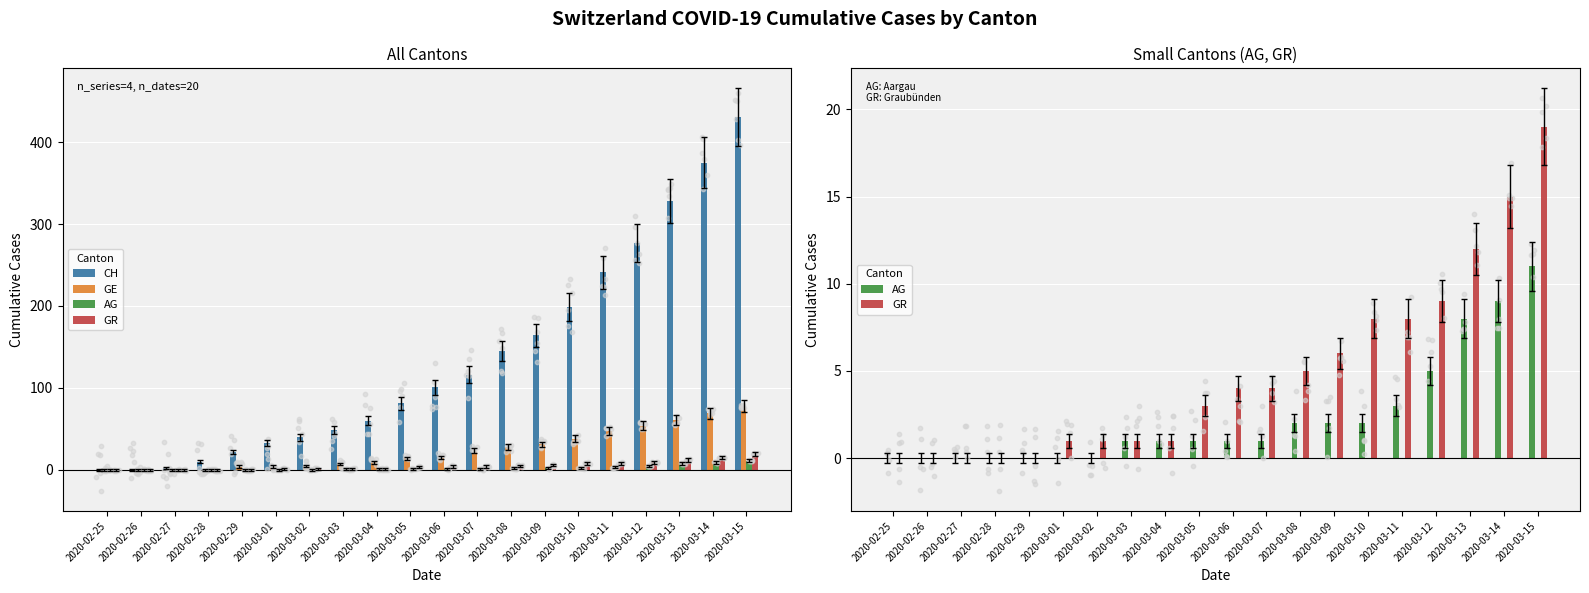

Which series contains the highest Y value?

CH